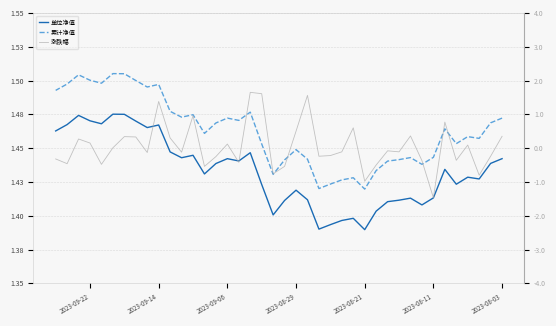

Which series has the widest spread of values?

涨跌幅